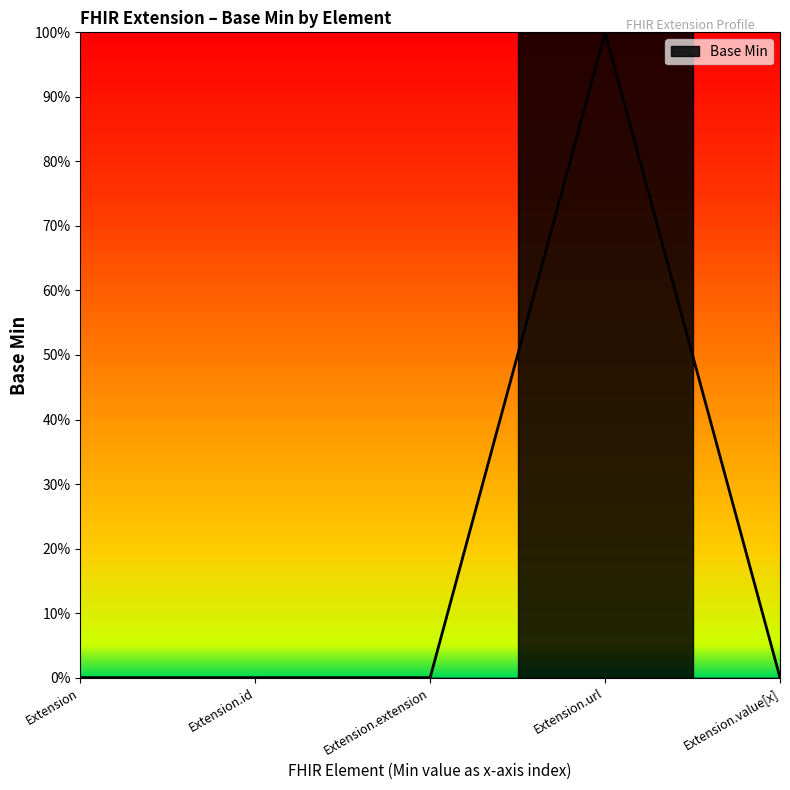

At which category does the chart reach its minimum across all series?

Extension